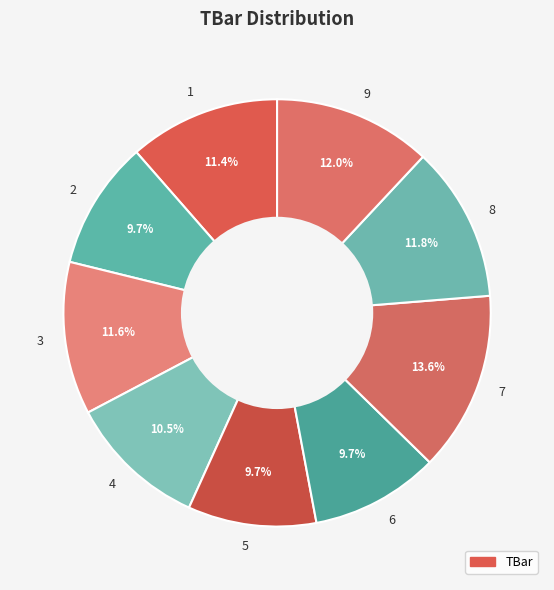

Which slice is the largest?

7